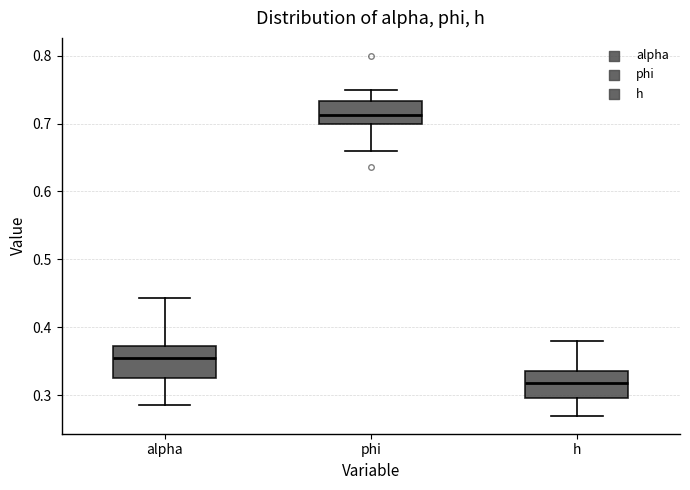

Which box's median line is the highest?

phi